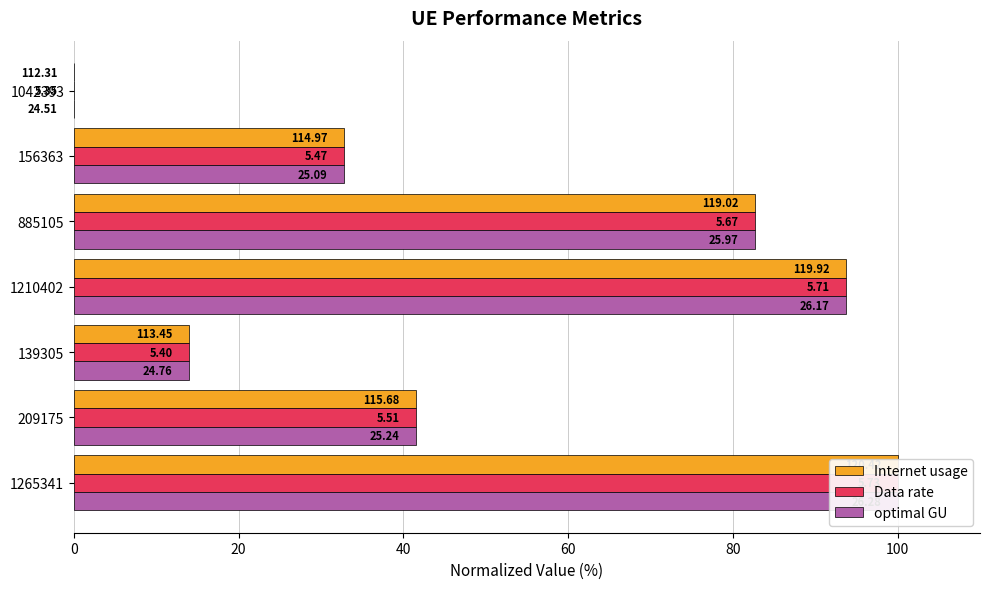

How many bars are there in total?

21